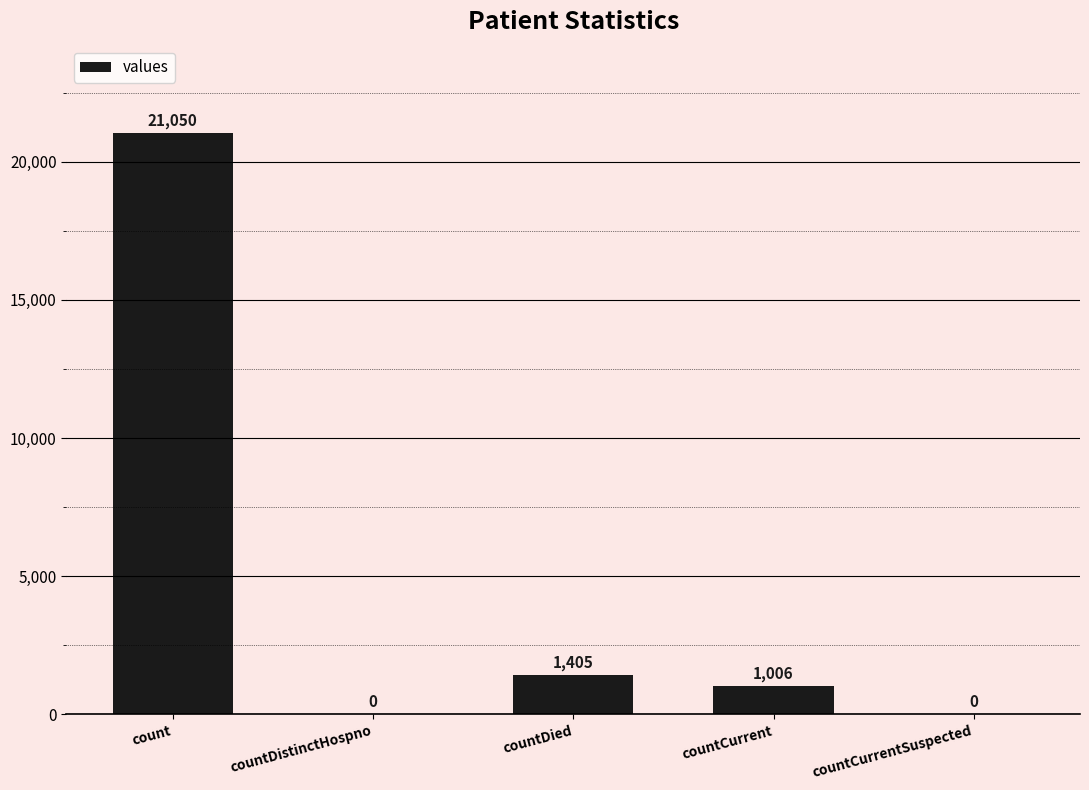

What is the change in value from countDistinctHospno to countDied?

+1405